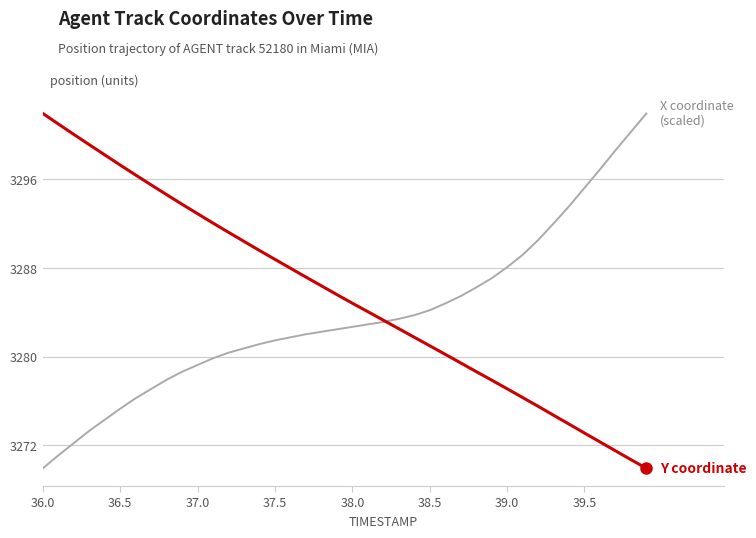

What is the smallest value displayed?

3269.9